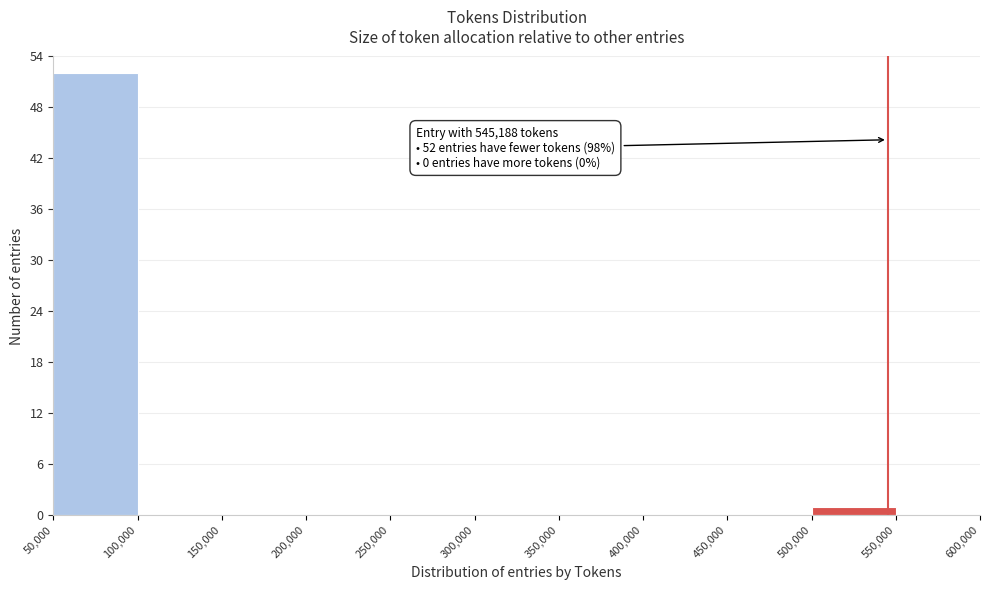

Which range on the x-axis has the tallest bar?

50,000 to 100,000